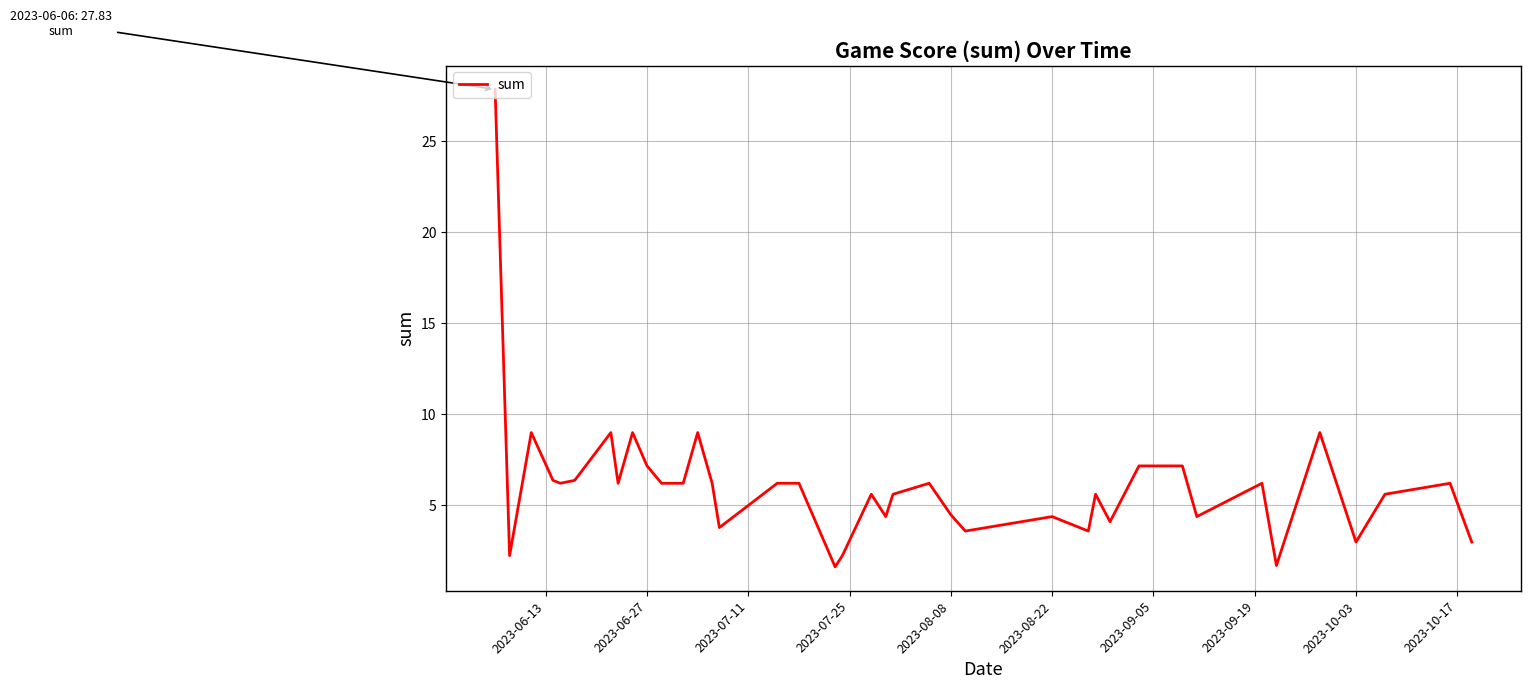

What is the sum of all values?

243.4